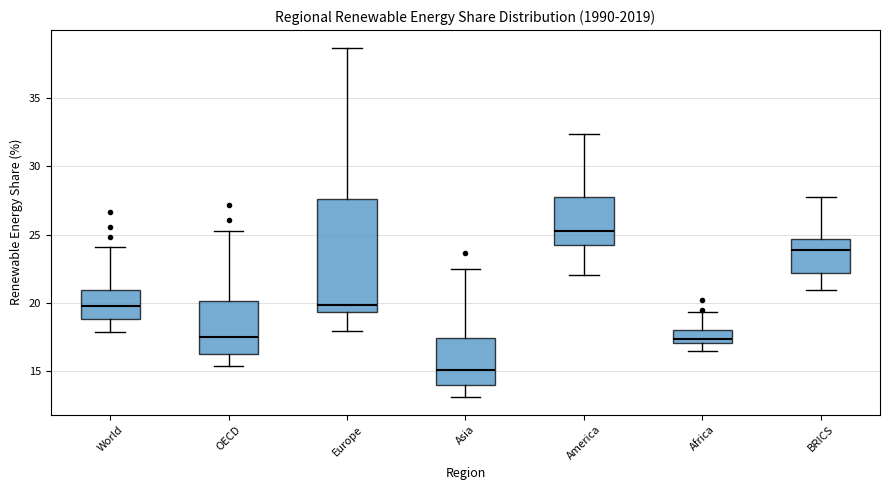

Which box's median line is the highest?

America